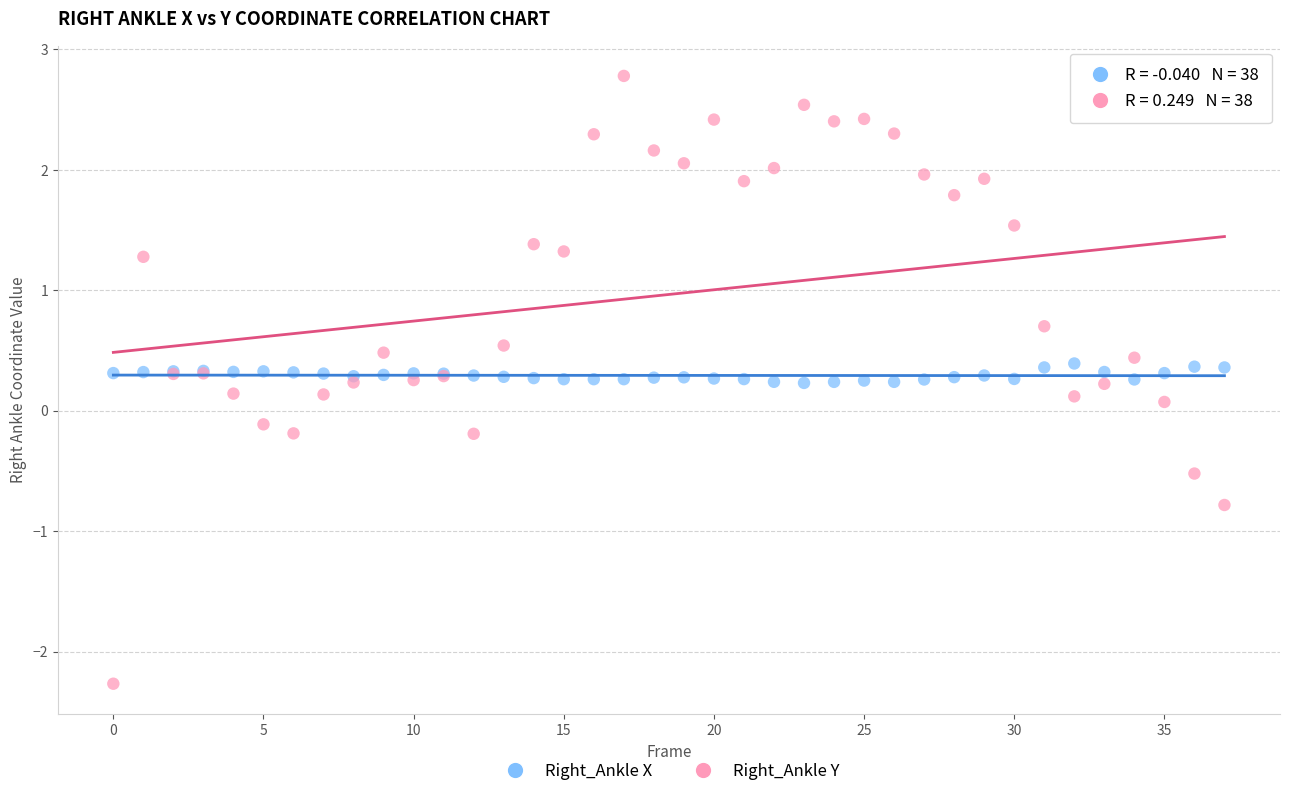

Which series has the largest Y range (max minus min)?

Right_Ankle Y